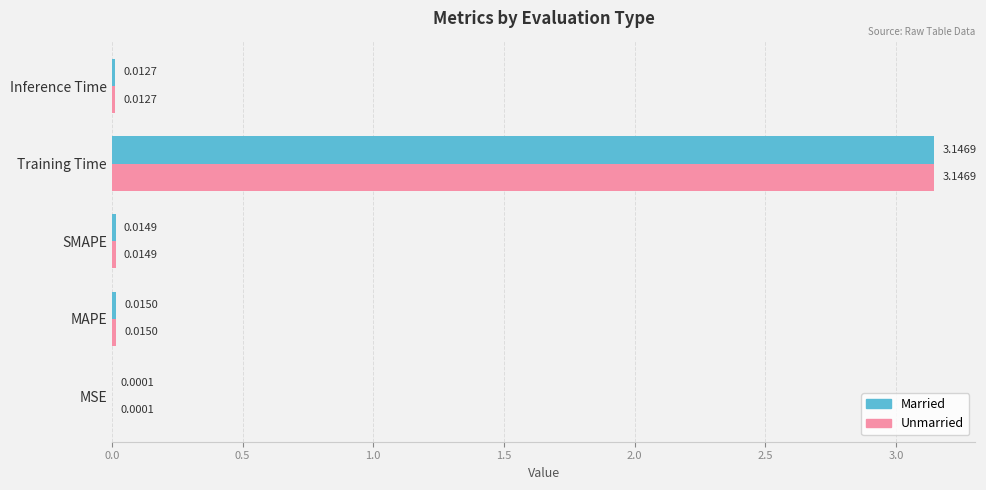

Which label corresponds to the largest value in the chart?

Training Time